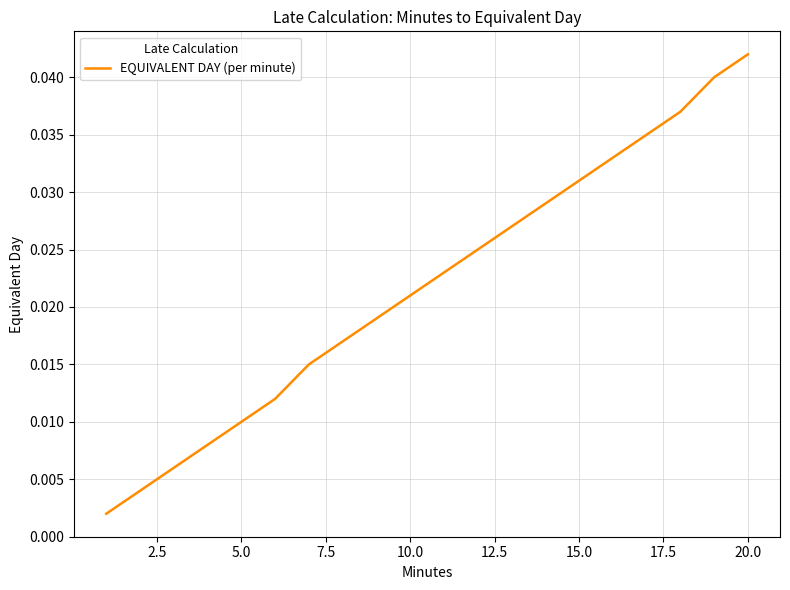

Which label corresponds to the largest value in the chart?

20.0